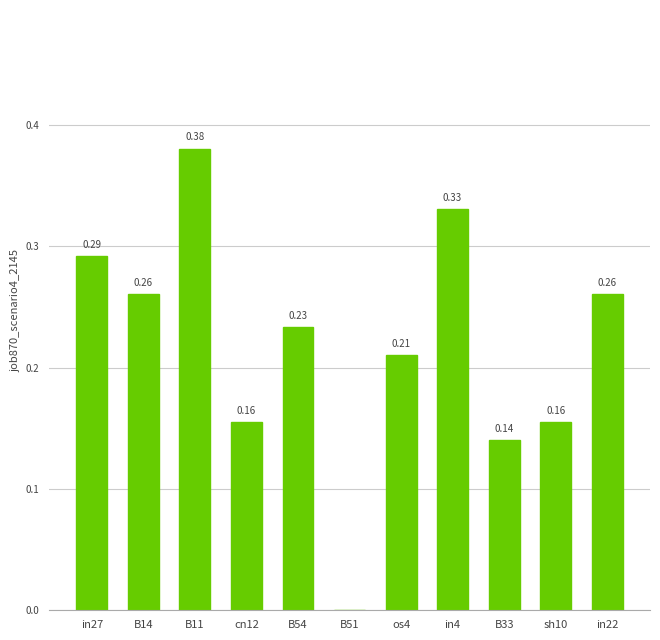

Is it true that the value at os4 is 0.4?

False